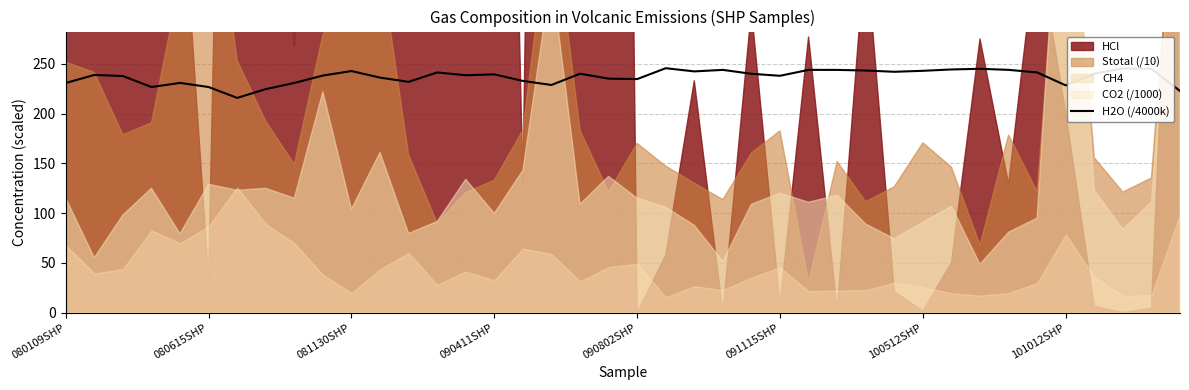

The H2O (/4000k) series shows 238.0 at 091115SHP. True or false?

True